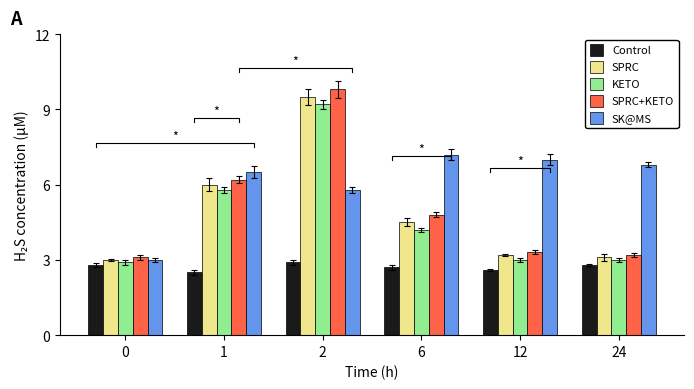

How many bars are there in total?

30